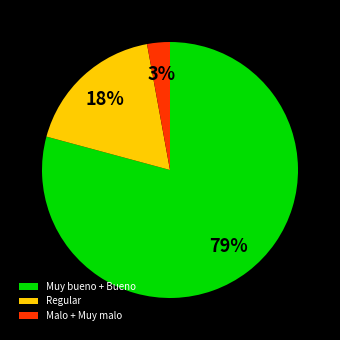

Which has a higher value, Muy bueno + Bueno or Regular?

Muy bueno + Bueno